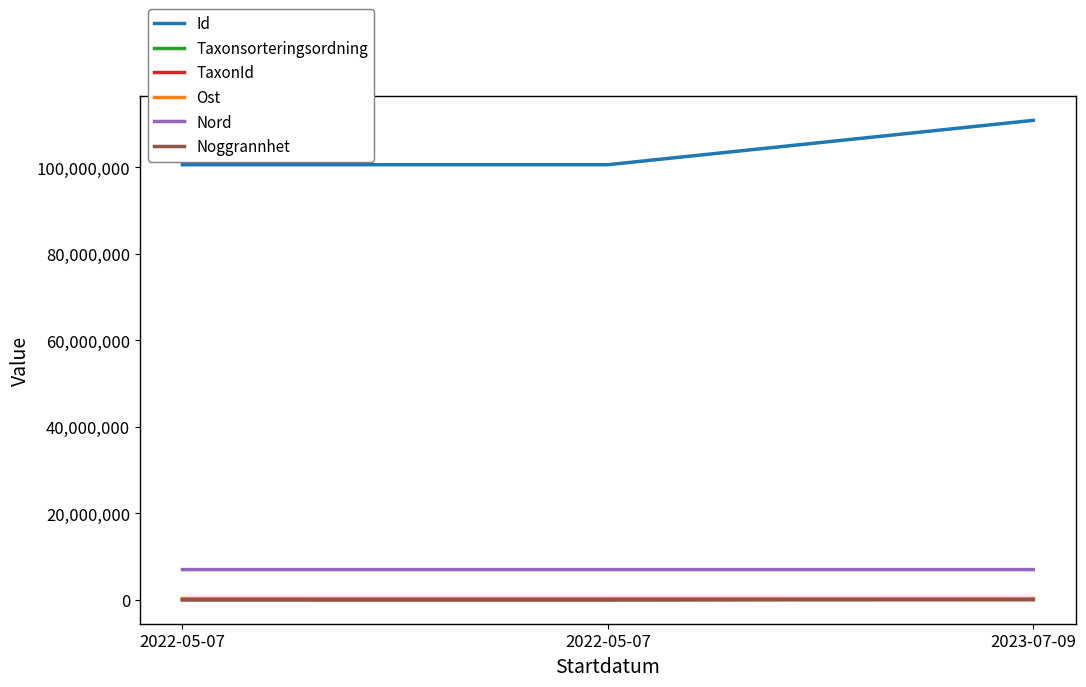

Is this an area chart (filled region under the line)?

No